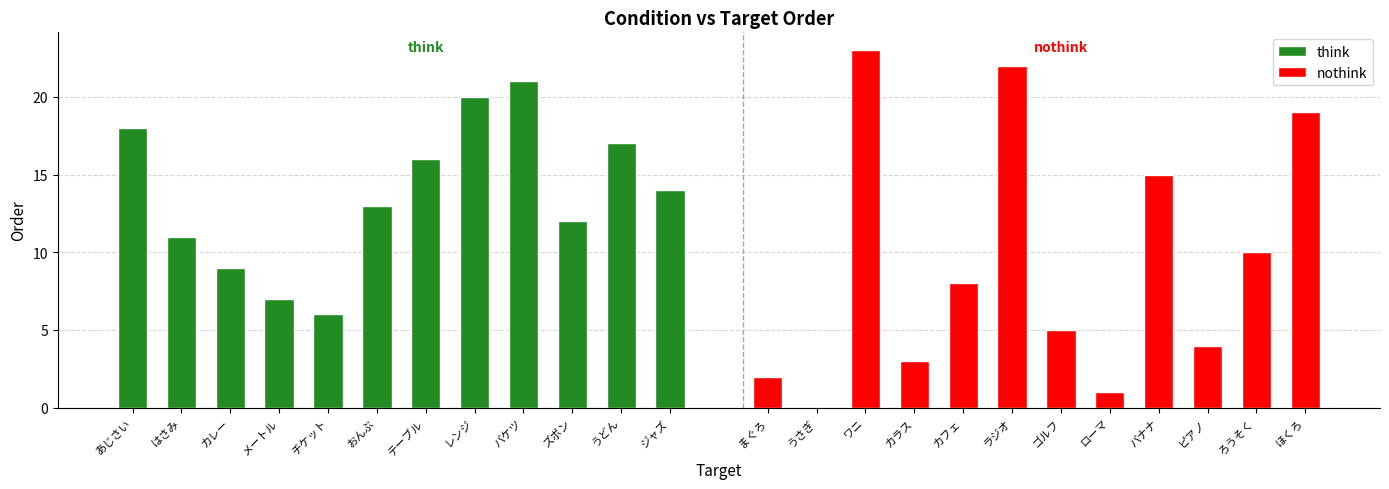

What is the average value of the nothink series?

9